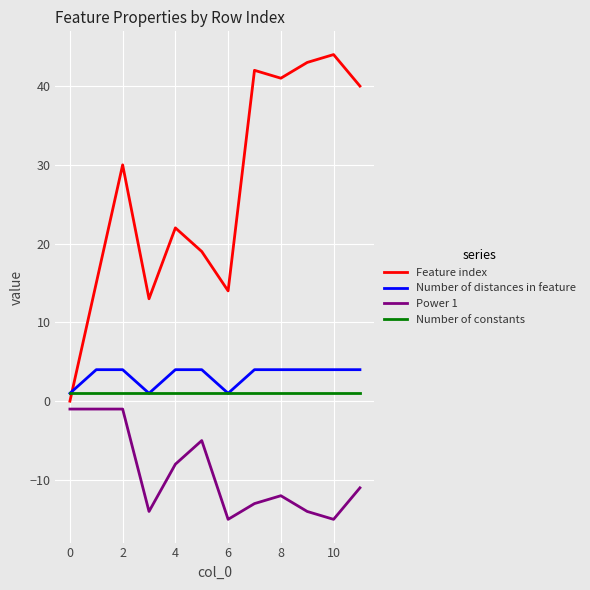

Which series has the largest total across all categories?

Feature index